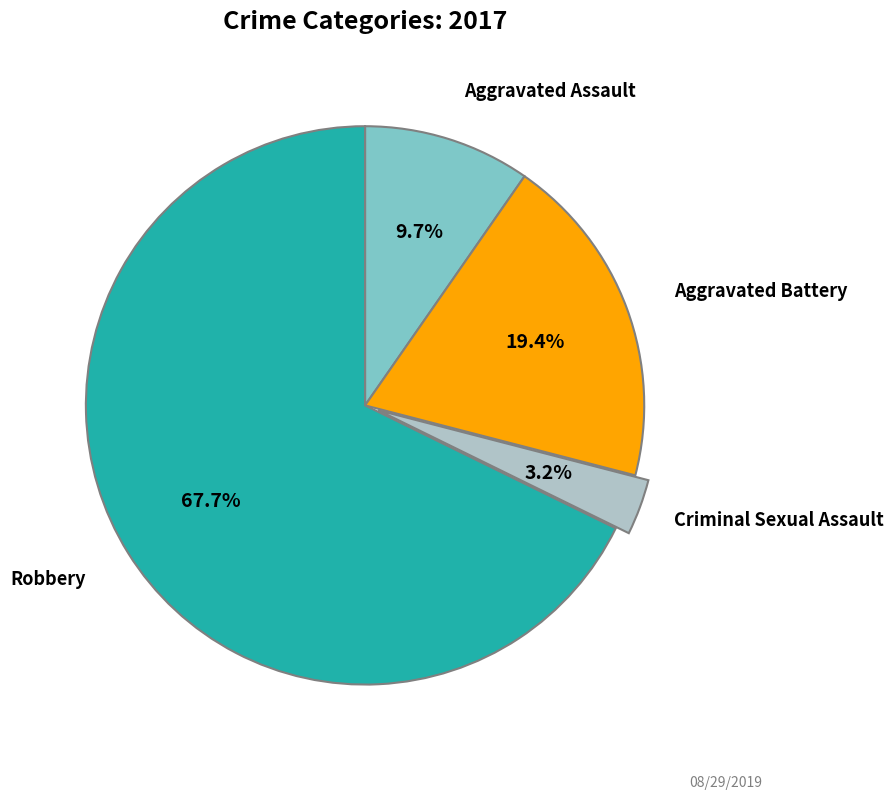

Is there a majority slice in this chart?

Yes